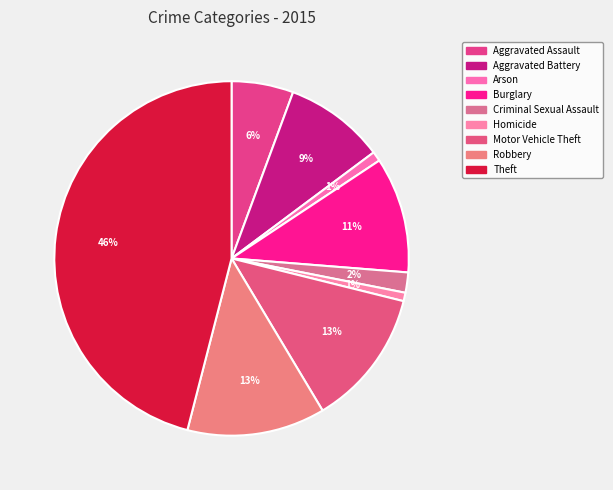

Approximately how many times larger is the value at Robbery compared to Motor Vehicle Theft?

1.0